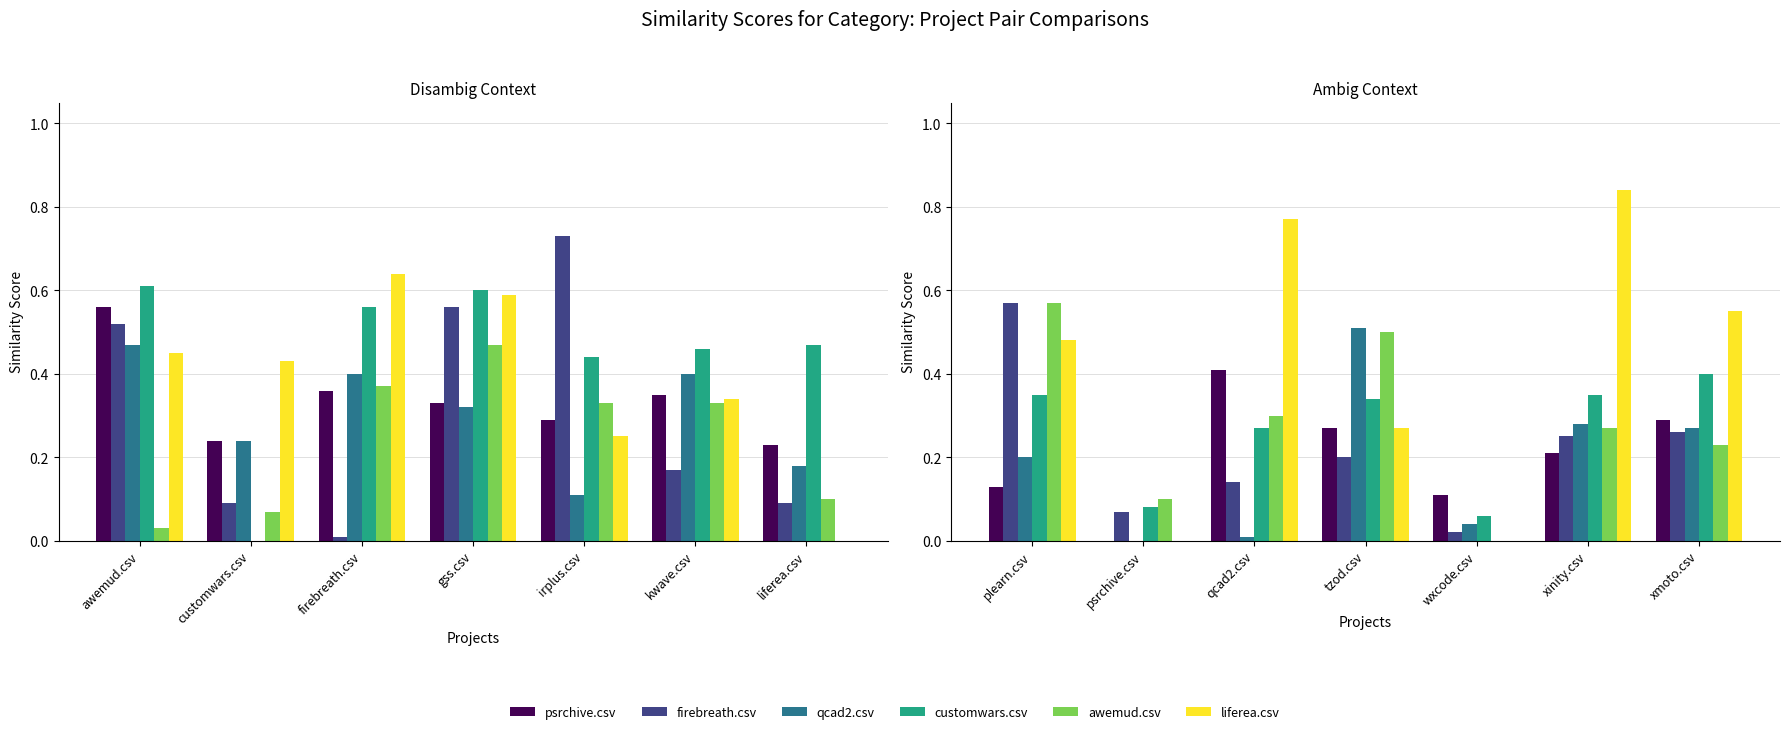

Which series has the widest spread of values?

liferea.csv